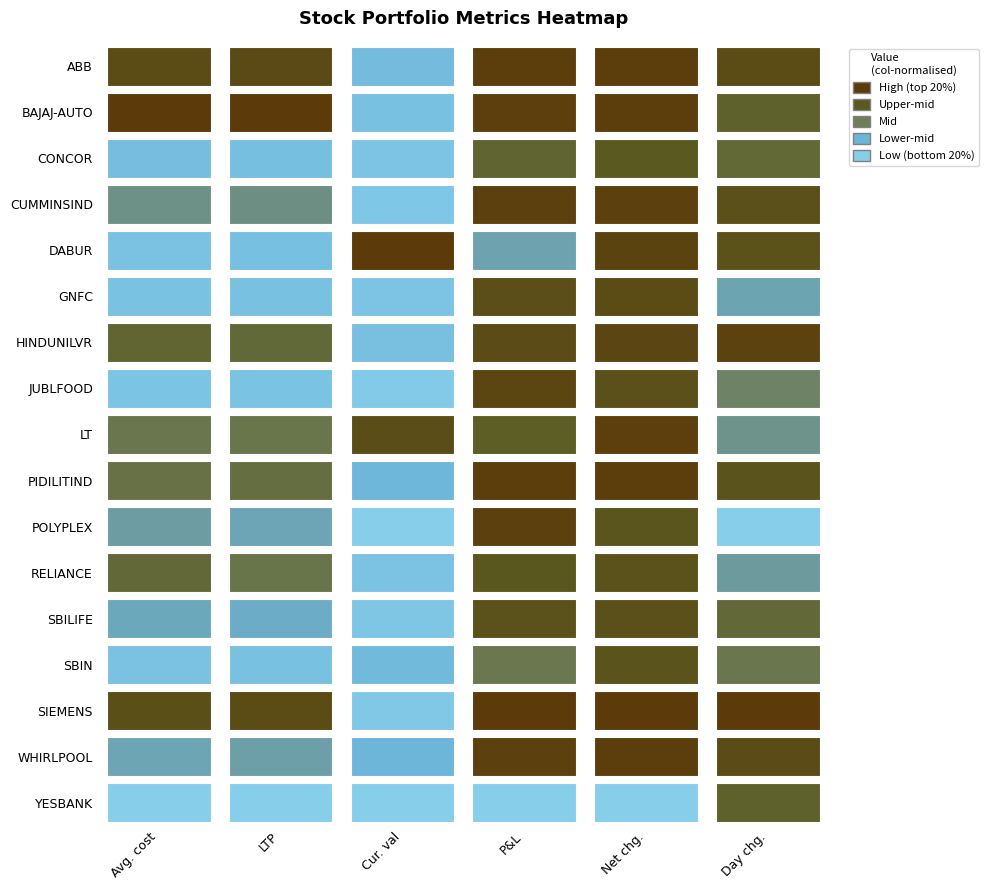

Is it true that RELIANCE equals 29059.9 at Cur. val?

False